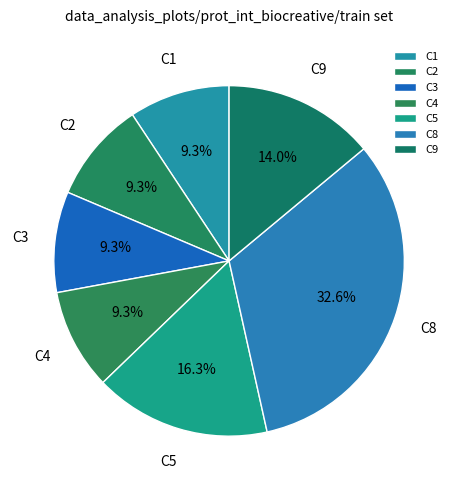

Is there a majority slice in this chart?

No